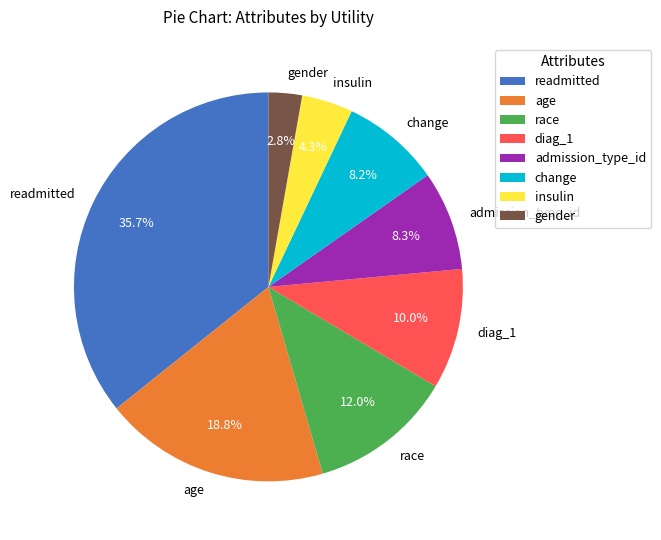

Which slice is the smallest?

gender